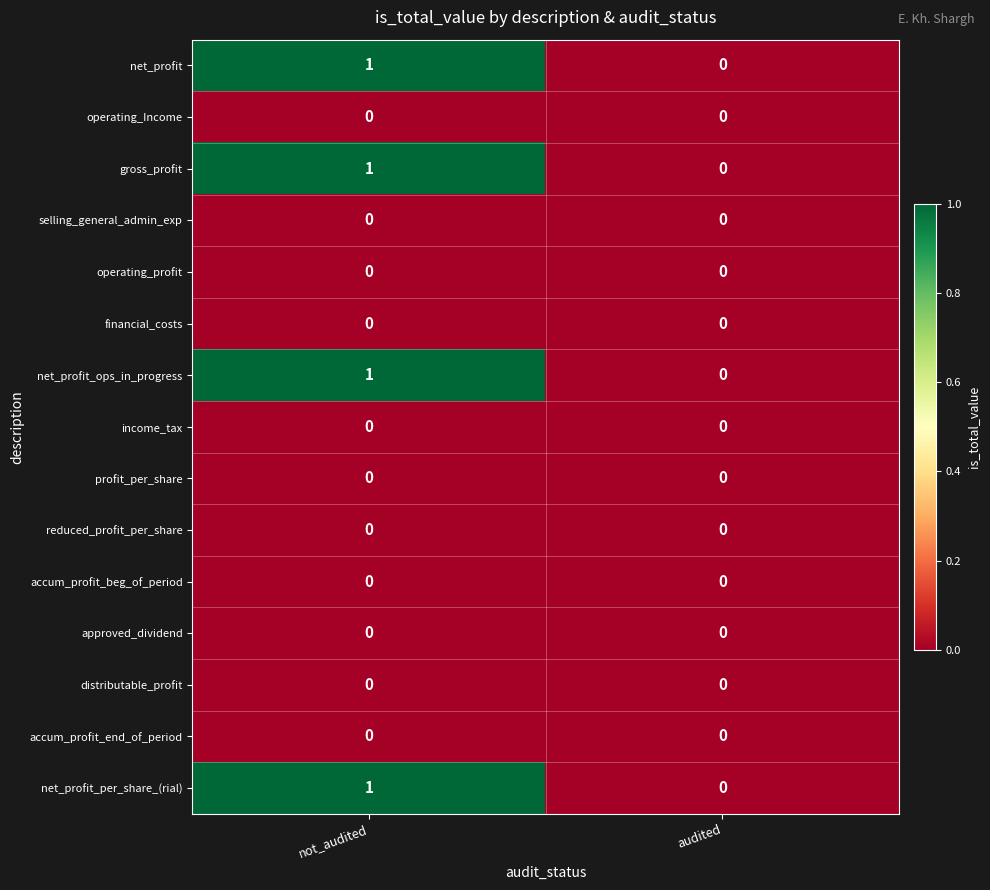

What is the total value across all series at not_audited?

4